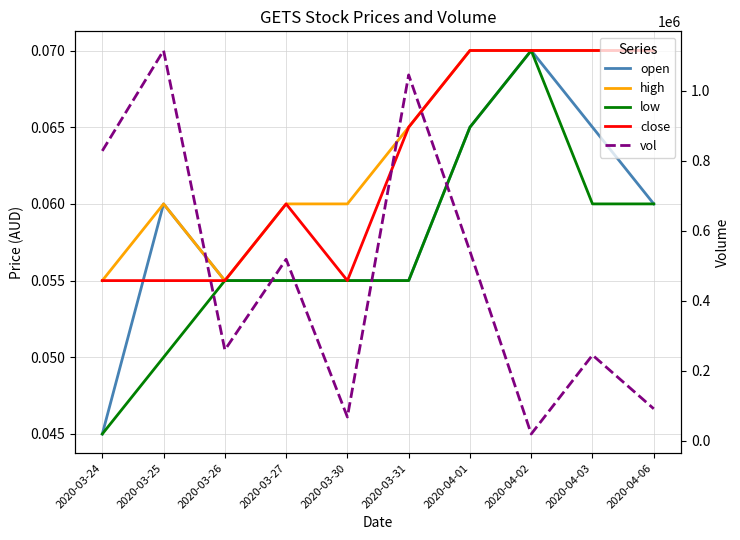

True or false: high has more than 0 interior local peaks.

True